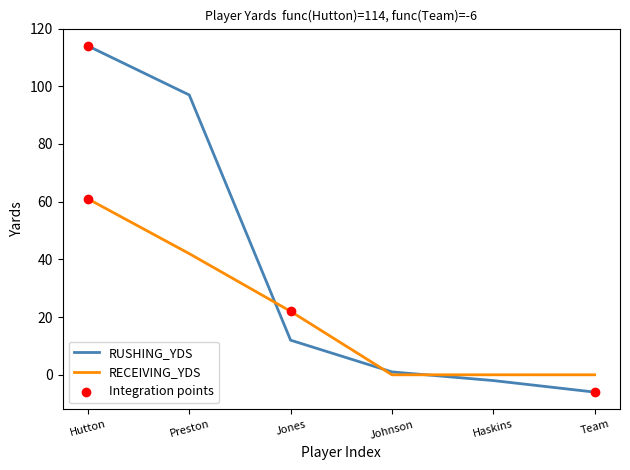

Which series has the largest total across all categories?

RUSHING_YDS